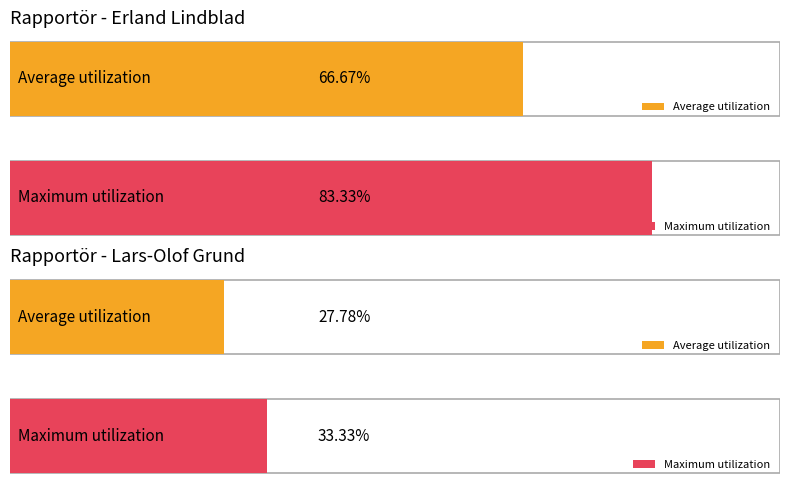

Approximately how many times larger is the value at Erland Lindblad compared to Lars-Olof Grund?

2.5